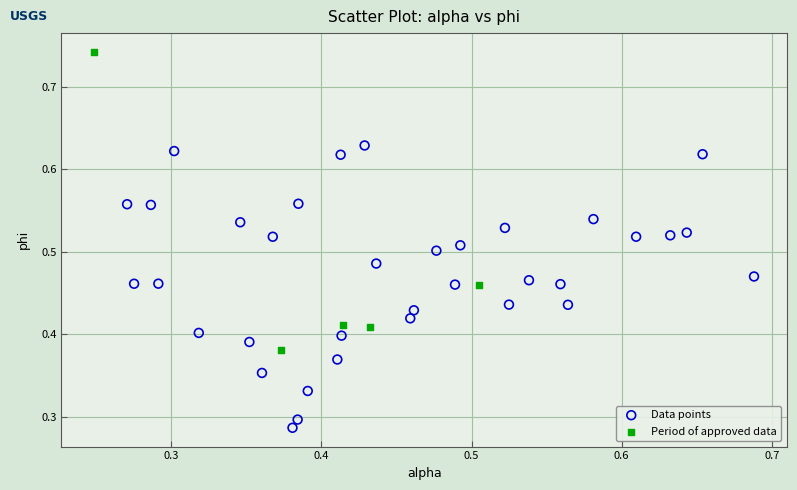

What are all the series names shown in the legend?

Data points, Period of approved data